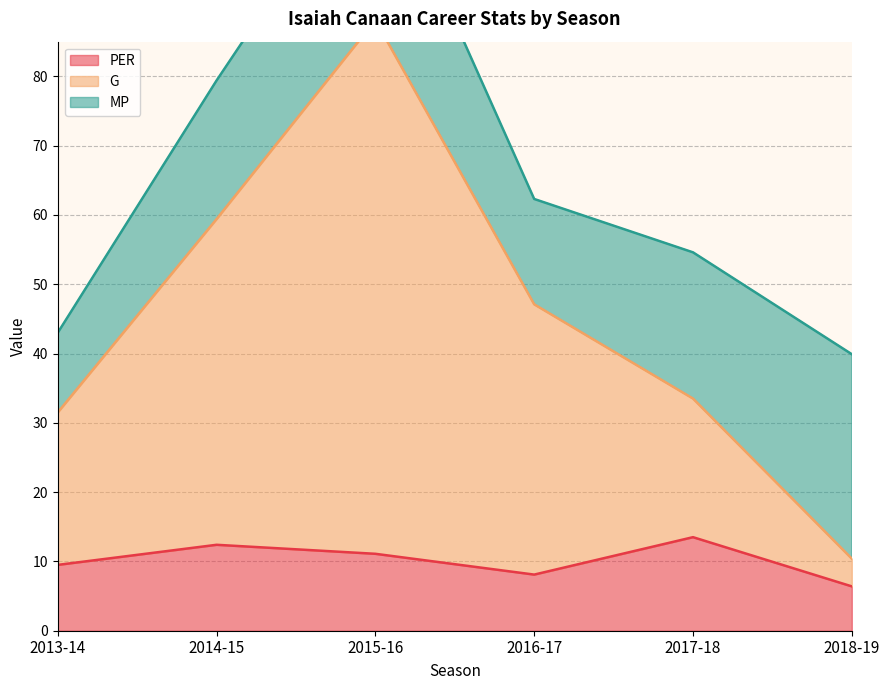

What is the highest value of the PER series?

13.5